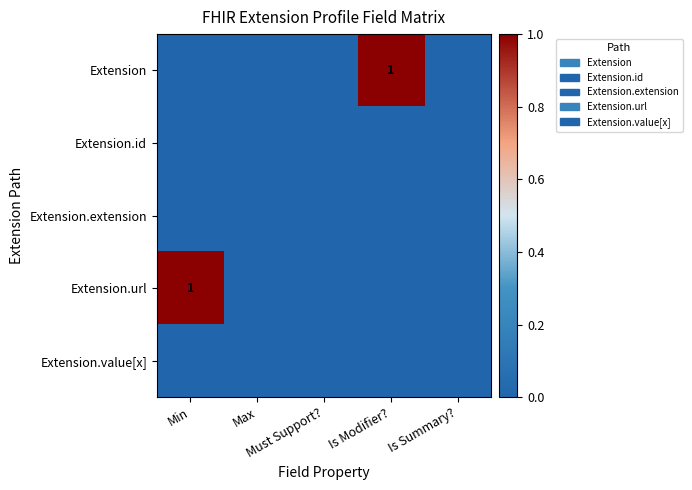

Rank the series by their maximum value, from highest to lowest.

Extension, Extension.url, Extension.id, Extension.extension, Extension.value[x]